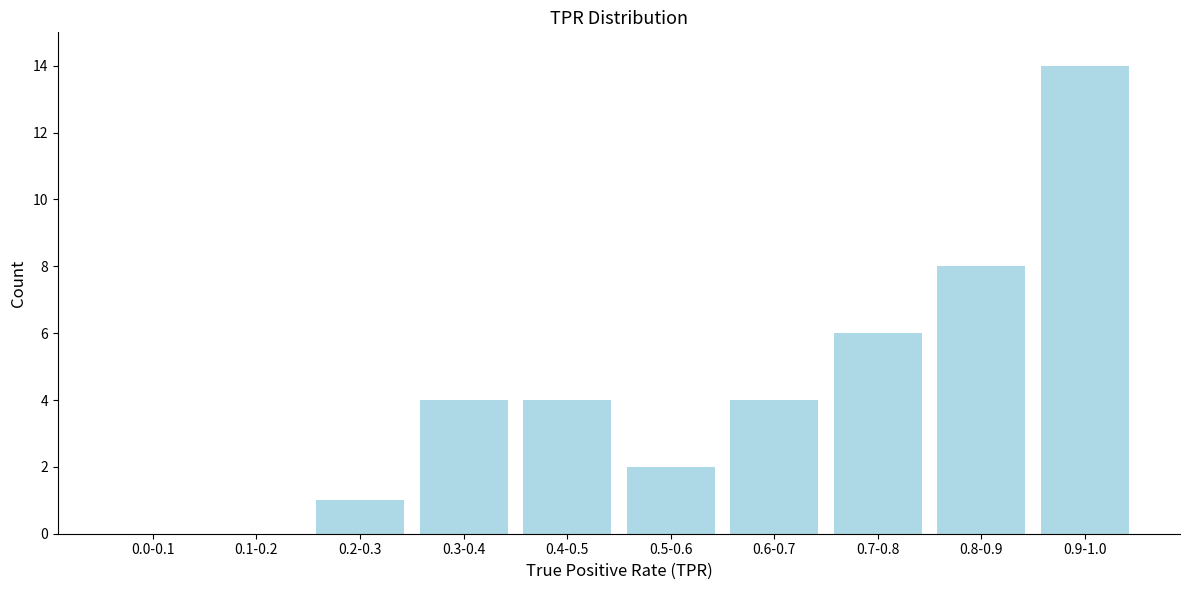

Reading left to right, transcribe all the data shown in this chart.

0.0-0.1=0	0.1-0.2=0	0.2-0.3=1	0.3-0.4=4	0.4-0.5=4	0.5-0.6=2	0.6-0.7=4	0.7-0.8=6	0.8-0.9=8	0.9-1.0=14